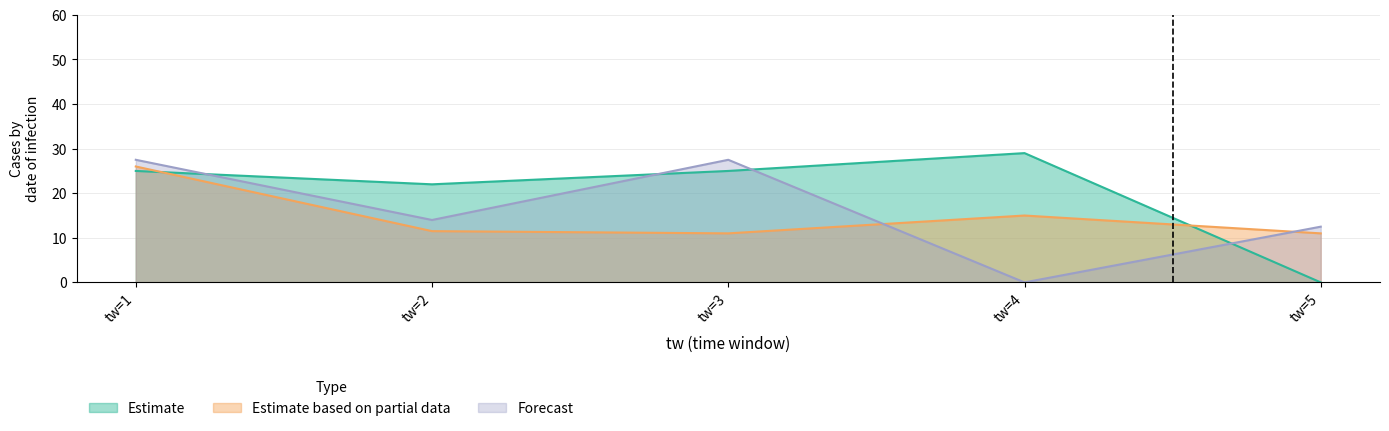

What is the average value of the tw3 series?

11